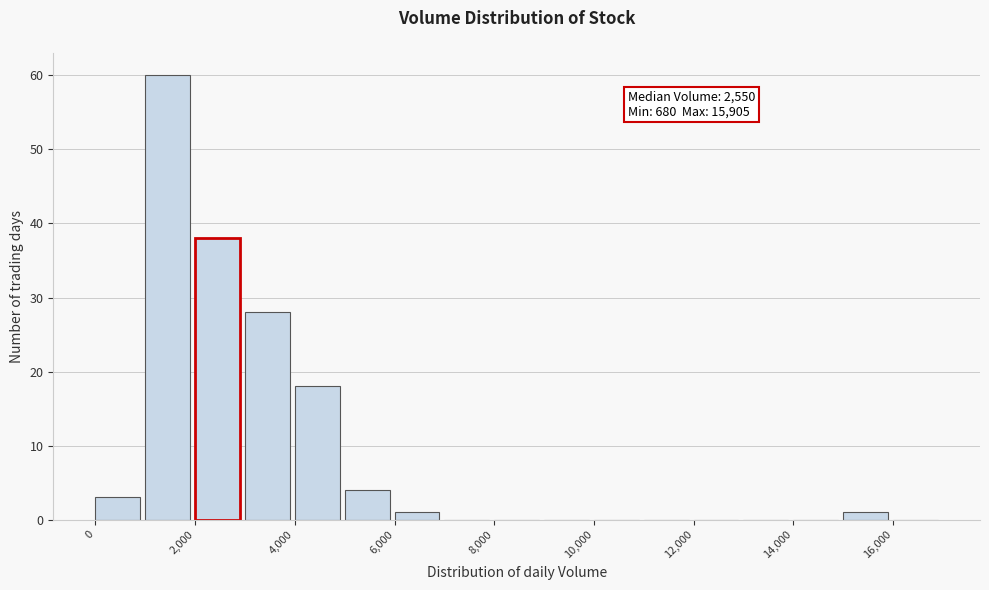

Over which range of the x-axis is the bar tallest?

1000 to 2000